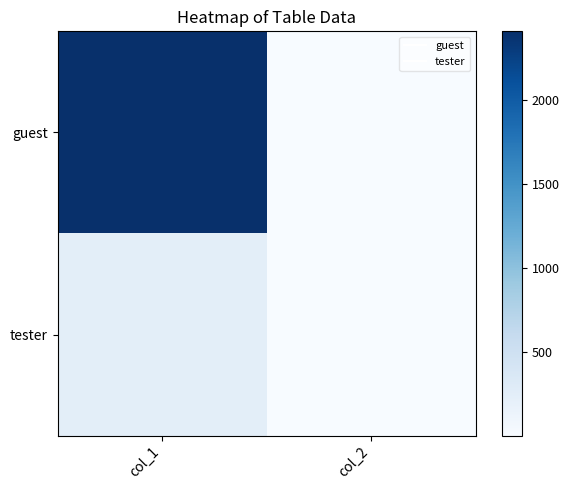

What is the difference between the highest and lowest values at col_1?

2170